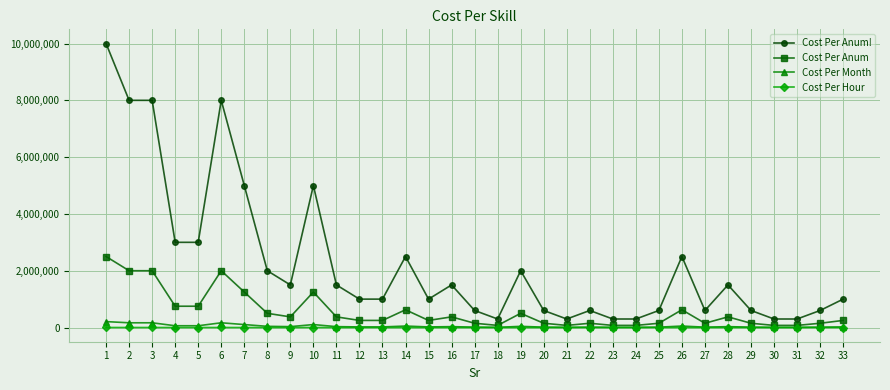

What is the total value across all series at 29?

762571.0